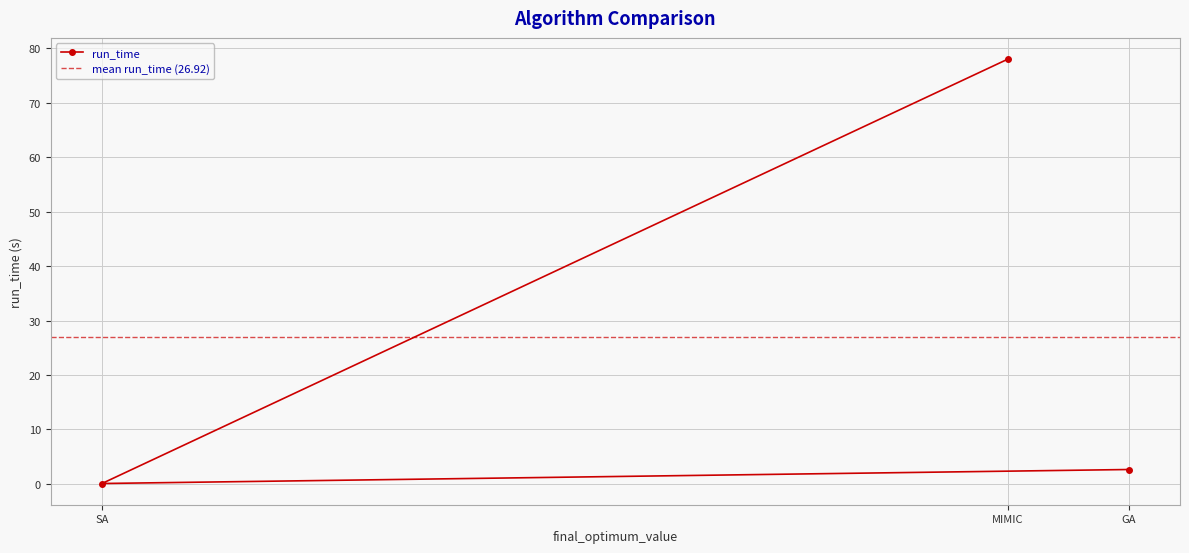

How many data points are less than 2?

1